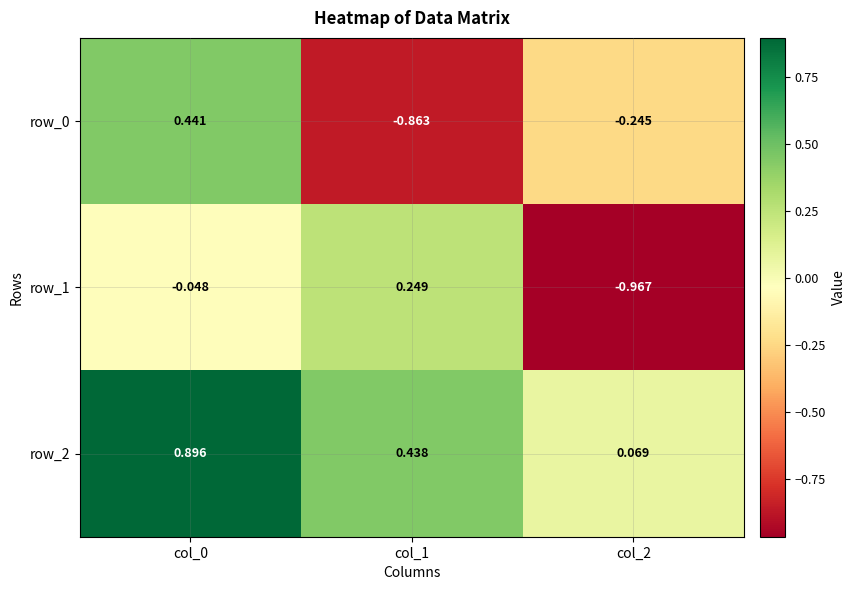

How many values in row_0 are below zero?

2